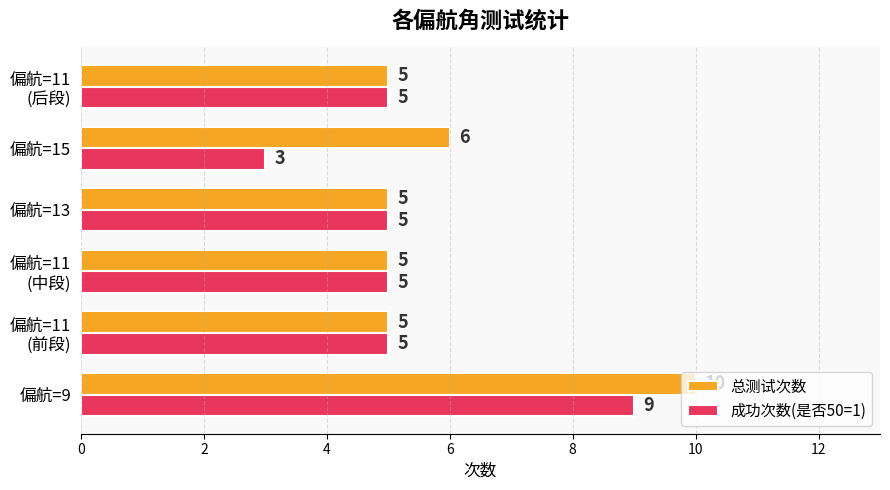

Which series has the largest range (max minus min)?

成功次数(是否50=1)